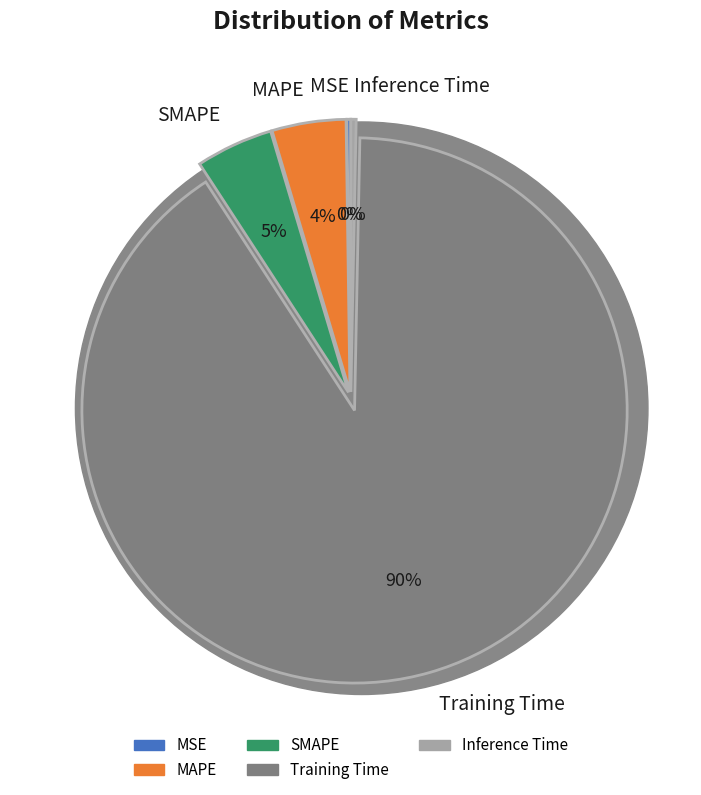

Does MAPE represent more than half of the total?

No